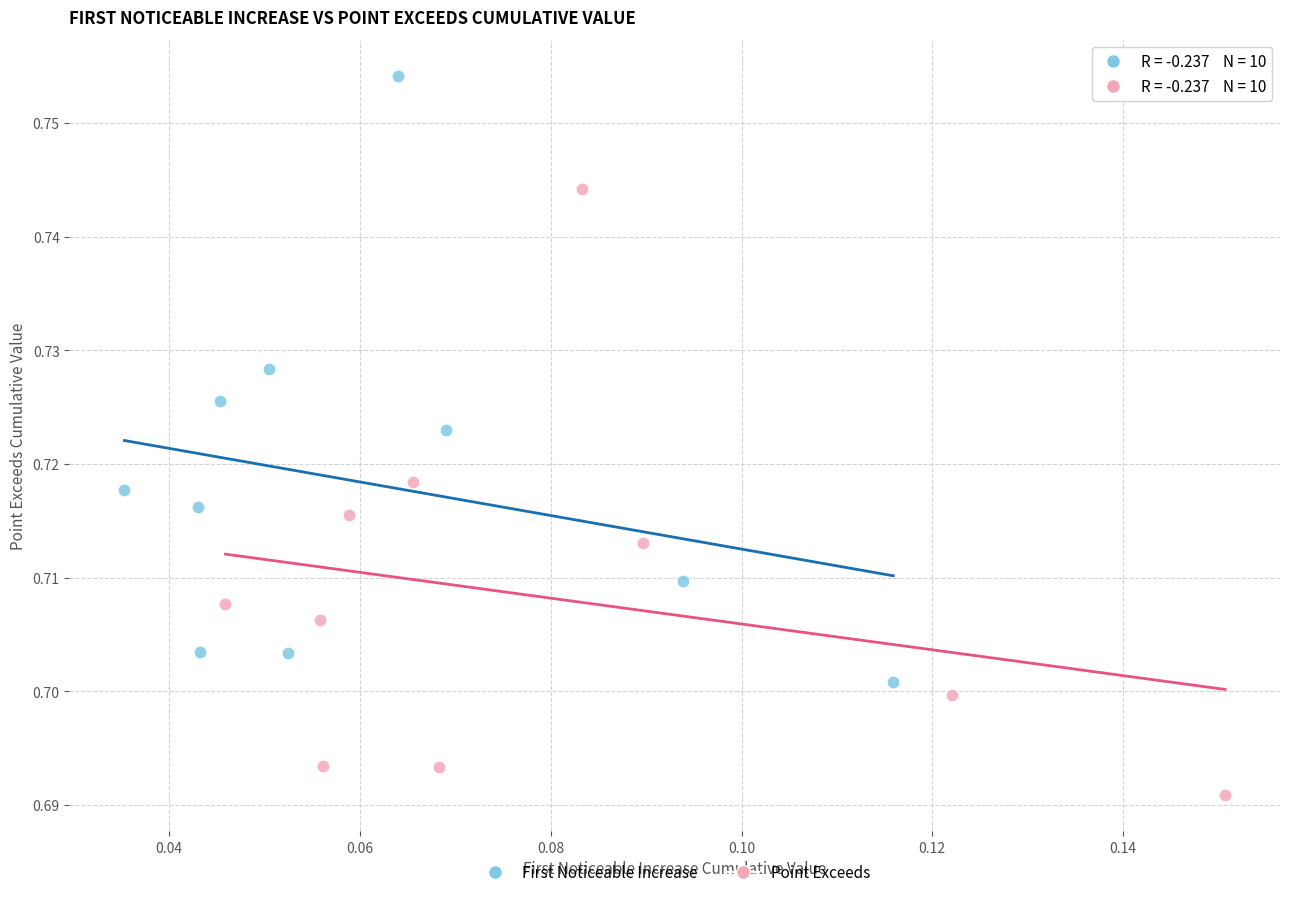

Which series reaches the minimum Y coordinate?

Point Exceeds